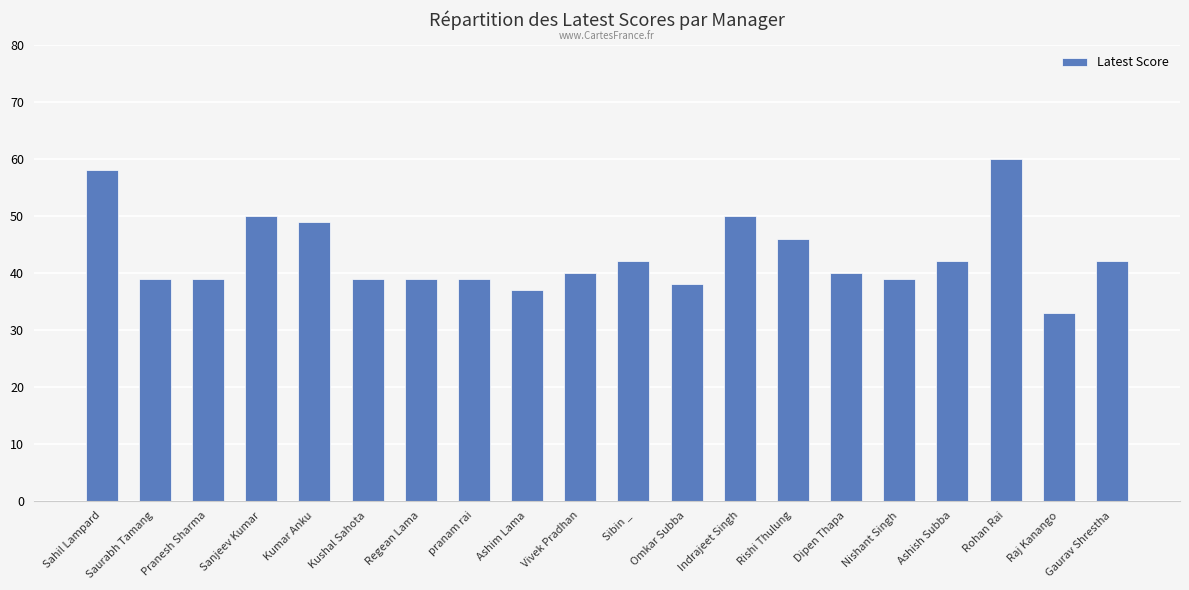

Is it true that the value at Sanjeev Kumar is 50?

True